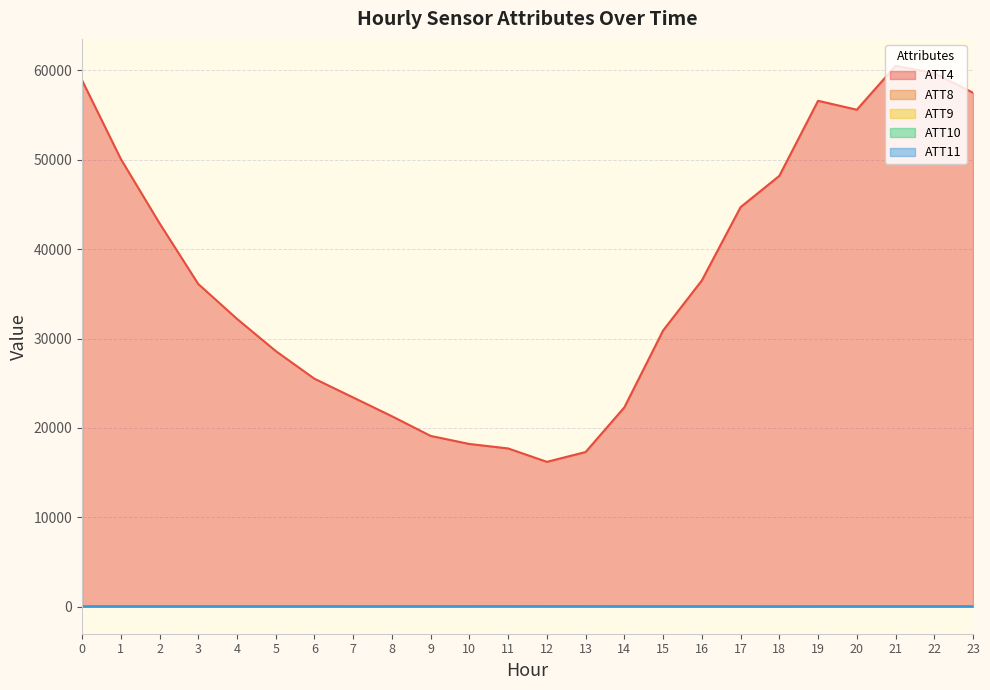

How many distinct data groups are displayed?

5